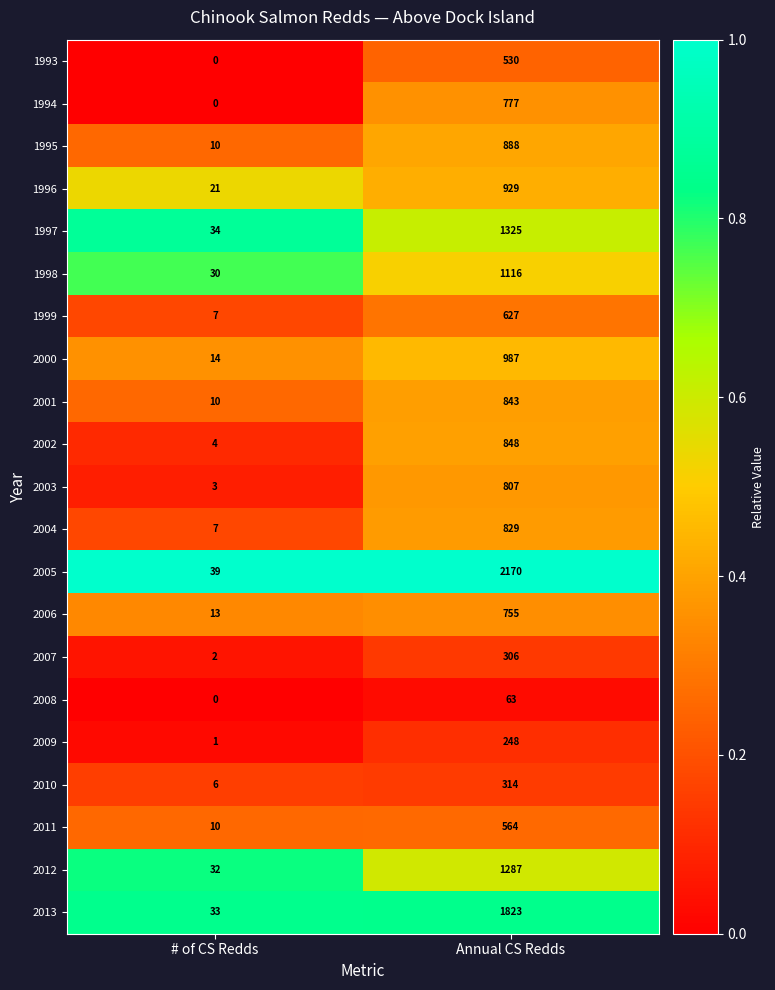

Rank the categories by 2005 value from highest to lowest.

Annual CS Redds, # of CS Redds